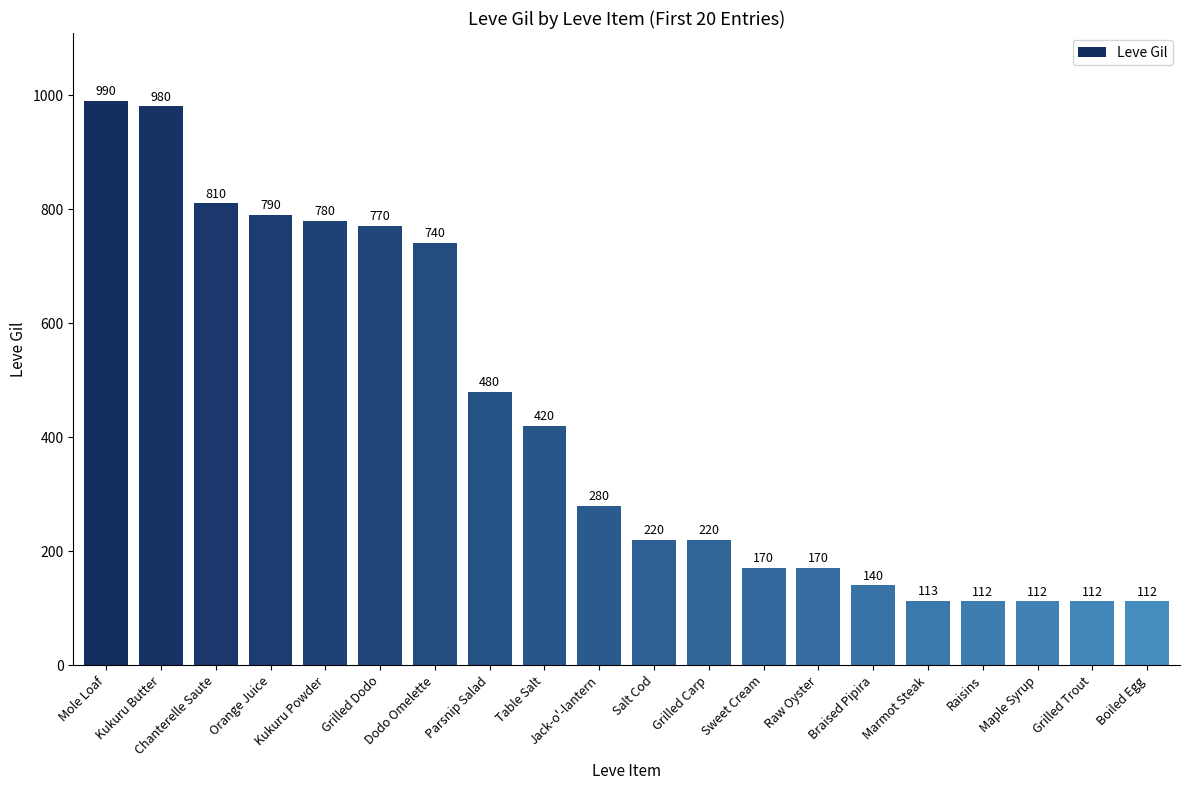

Are the bars grouped side by side (vs. stacked)?

No